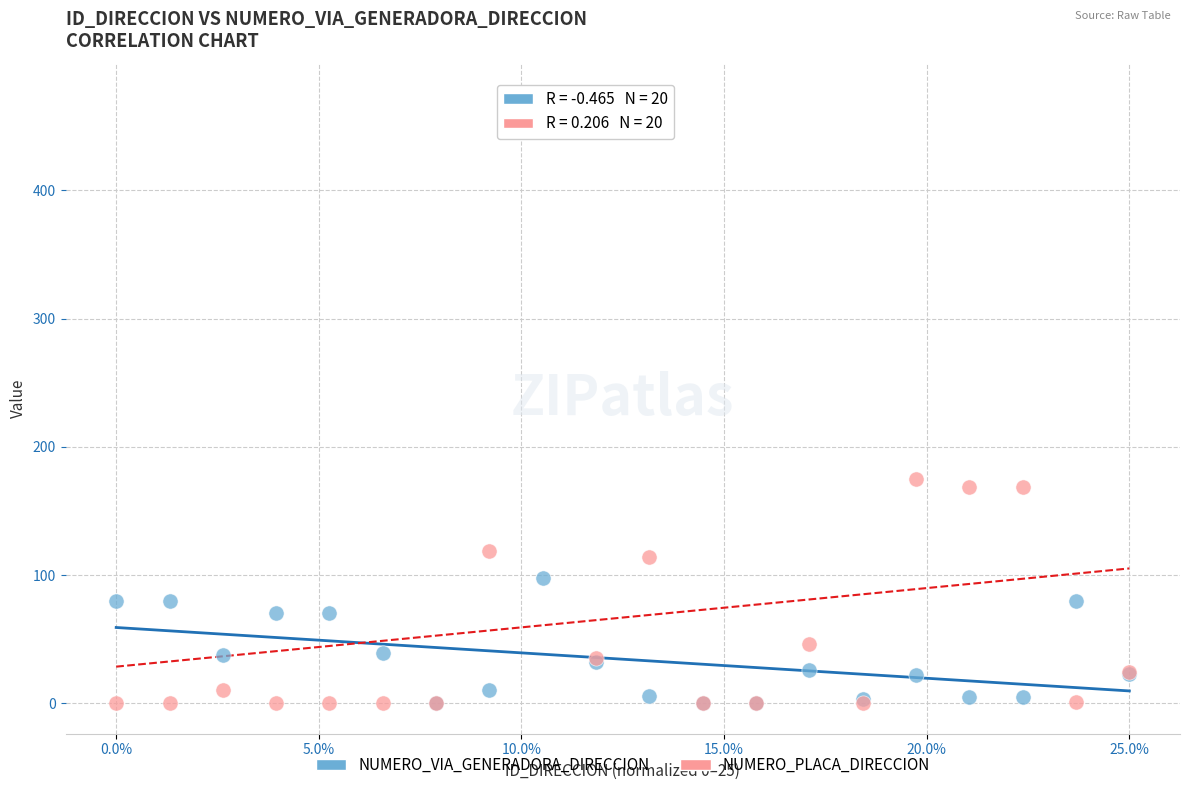

Which series reaches the maximum Y coordinate?

NUMERO_PLACA_DIRECCION